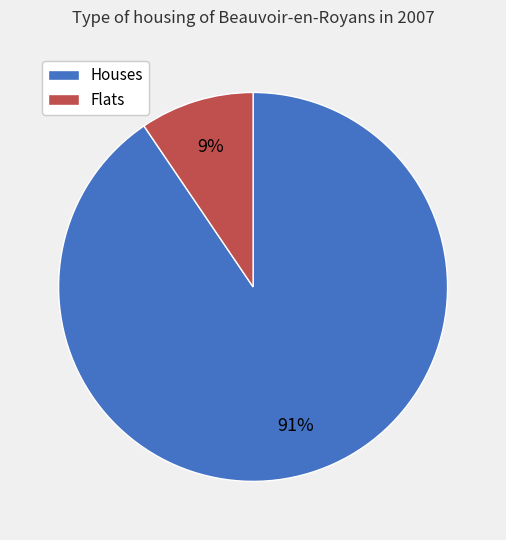

To the nearest percent, what is the average slice percentage?

50%